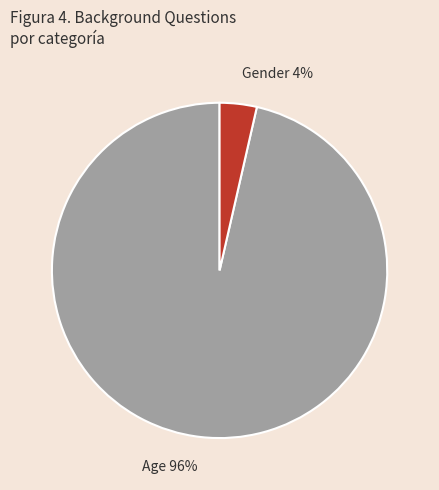

Which slice is the smallest?

Gender